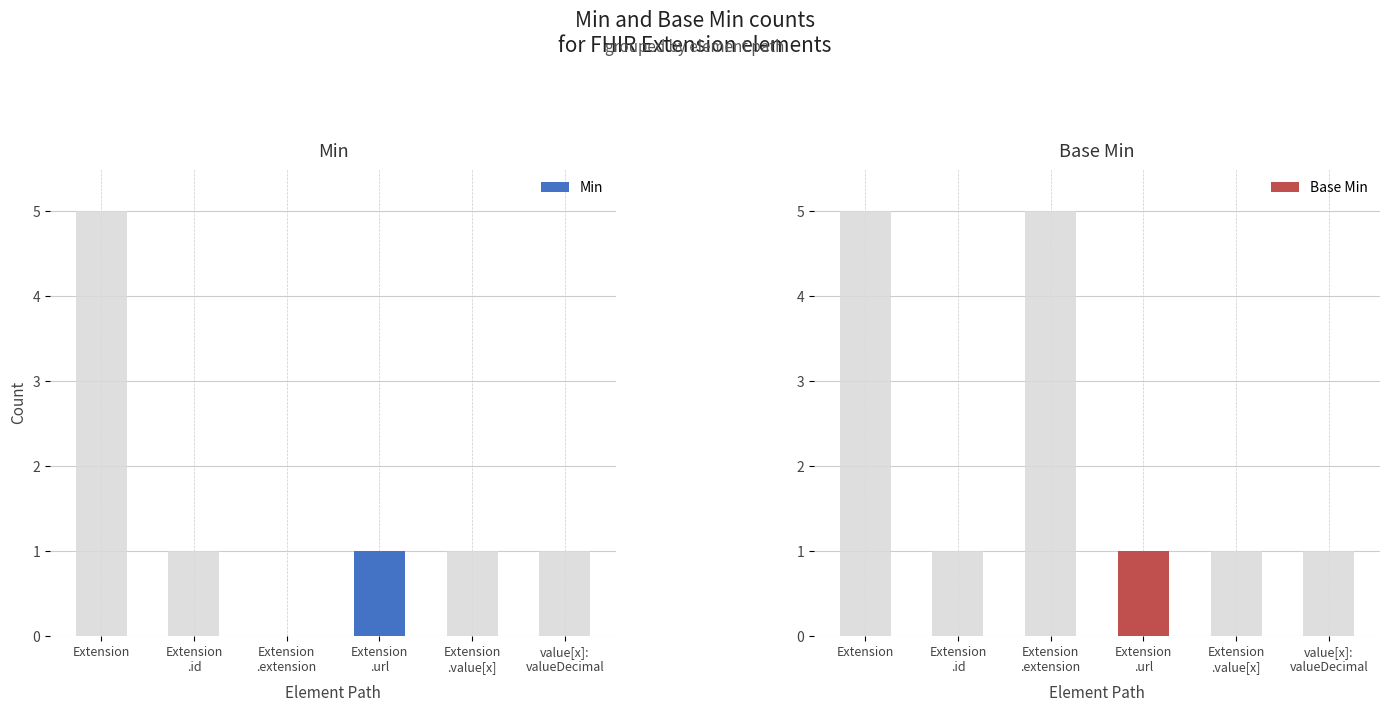

How many bars are there in each group?

2